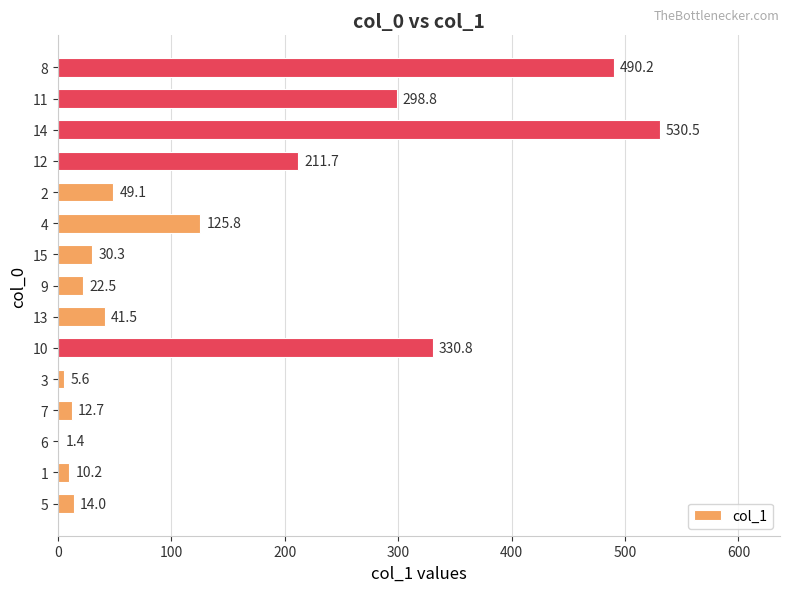

Which has a higher value, 15 or 8?

8